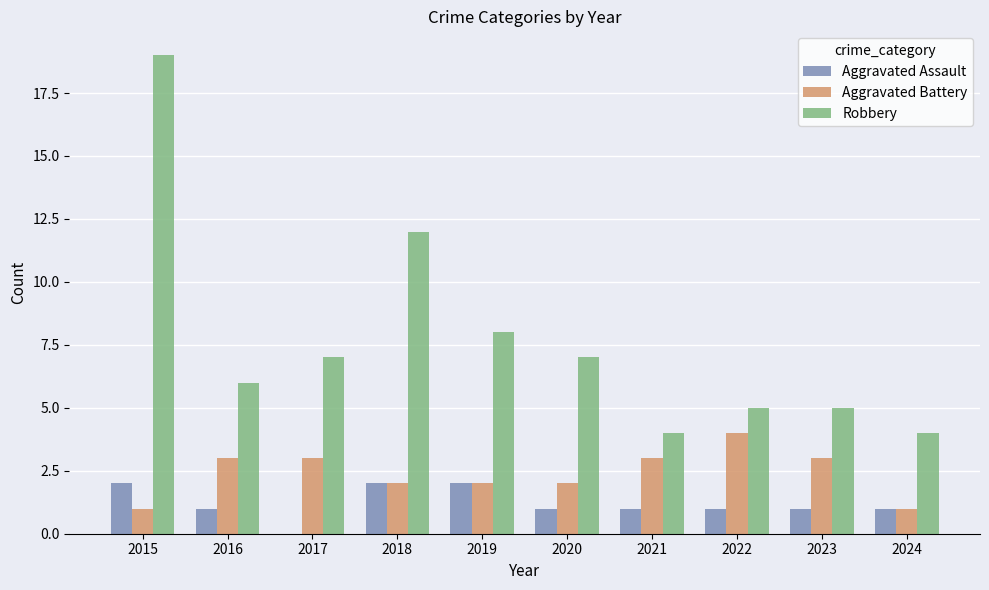

What is the average value of the Aggravated Assault series?

1